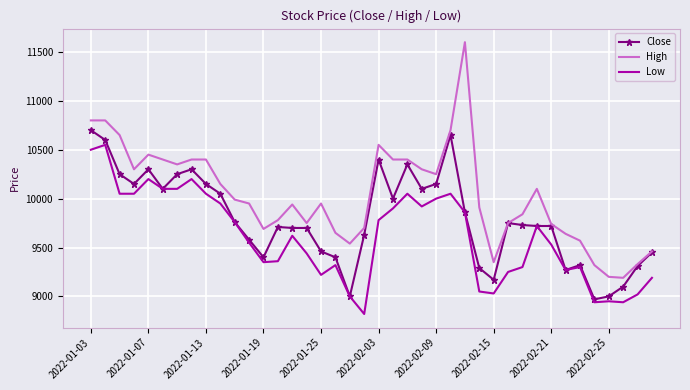

List the series in order of their peak value, lowest first.

Low, Close, High